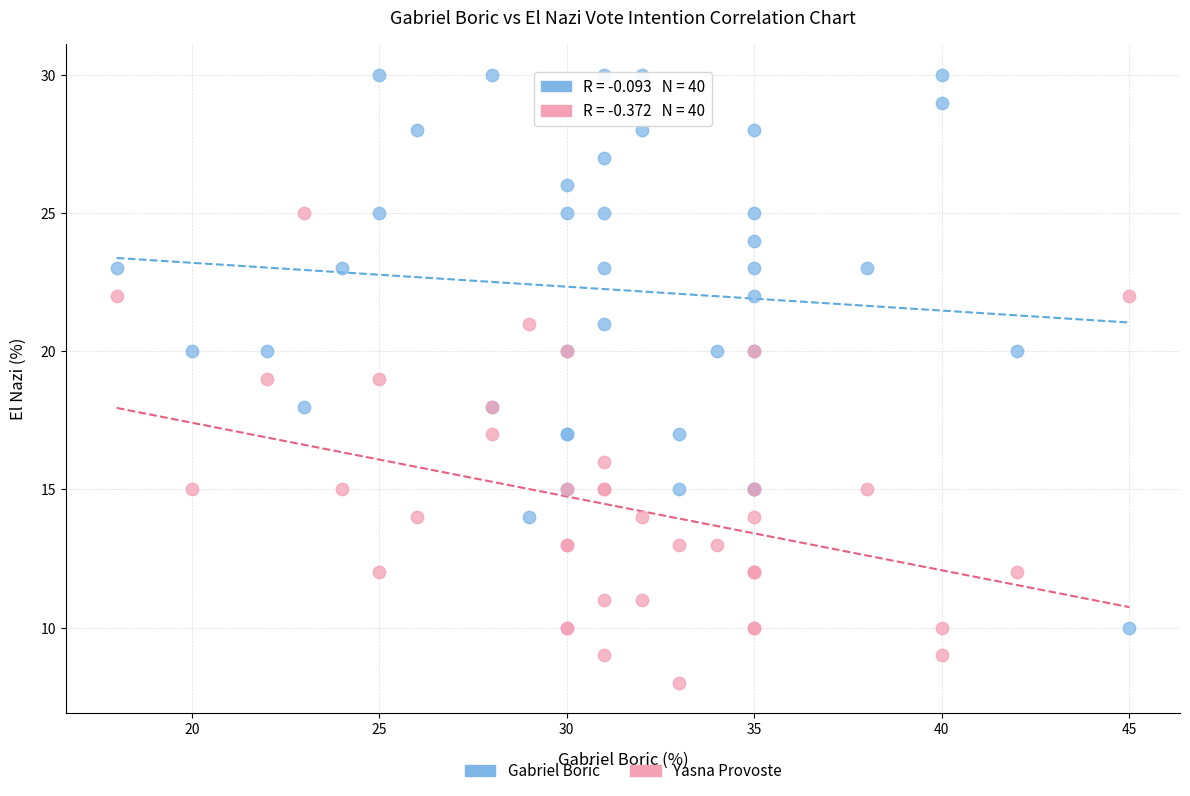

Which series reaches the maximum Y coordinate?

Gabriel Boric